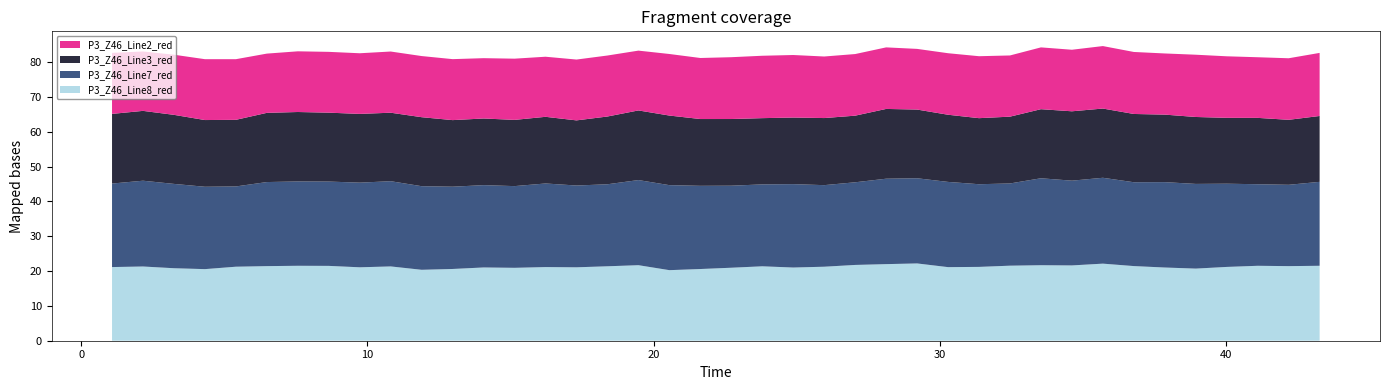

Reading left to right, extract all data points from this chart.

P3_Z46_Line2_red: 1.08177=17.5	2.16354=17.0	3.24531=17.3	4.32708=17.5	5.40885=17.4	6.49062=17.0	7.57239=17.4	8.65416=17.5	9.73593=17.4	10.8177=17.6	11.89947=17.5	12.98124=17.5	14.06301=17.3	15.14478=17.6	16.22655=17.2	17.30832=17.5	18.39009=17.5	19.47186=17.2	20.55363=17.7	21.6354=17.5	22.71717=17.7	23.79894=17.9	24.88071=18.0	25.96248=17.7	27.04425=17.7	28.12602=17.7	29.20779=17.4	30.28956=17.7	31.37133=17.8	32.4531=17.6	33.53487=17.7	34.61664=17.7	35.69841=17.9	36.78018=17.8	37.86195=17.6	38.94372=17.9	40.02549=17.7	41.10726=17.4	42.18903=17.7	43.2708=18.1
P3_Z46_Line3_red: 1.08177=20.0	2.16354=20.0	3.24531=19.8	4.32708=19.1	5.40885=19.1	6.49062=19.9	7.57239=19.9	8.65416=19.8	9.73593=19.7	10.8177=19.7	11.89947=19.8	12.98124=19.1	14.06301=19.1	15.14478=19.0	16.22655=19.1	17.30832=18.7	18.39009=19.5	19.47186=20.0	20.55363=20.0	21.6354=19.2	22.71717=19.1	23.79894=19.0	24.88071=19.1	25.96248=19.3	27.04425=19.1	28.12602=20.0	29.20779=19.7	30.28956=19.3	31.37133=19.0	32.4531=19.2	33.53487=19.8	34.61664=19.9	35.69841=19.9	36.78018=19.6	37.86195=19.4	38.94372=19.2	40.02549=18.9	41.10726=19.0	42.18903=18.7	43.2708=18.9
P3_Z46_Line7_red: 1.08177=24.0	2.16354=24.6	3.24531=24.2	4.32708=23.6	5.40885=23.0	6.49062=24.1	7.57239=24.2	8.65416=24.2	9.73593=24.3	10.8177=24.5	11.89947=24.0	12.98124=23.6	14.06301=23.6	15.14478=23.5	16.22655=24.0	17.30832=23.5	18.39009=23.5	19.47186=24.4	20.55363=24.4	21.6354=23.9	22.71717=23.5	23.79894=23.5	24.88071=23.9	25.96248=23.4	27.04425=23.7	28.12602=24.5	29.20779=24.4	30.28956=24.5	31.37133=23.7	32.4531=23.6	33.53487=25.0	34.61664=24.3	35.69841=24.6	36.78018=24.1	37.86195=24.5	38.94372=24.3	40.02549=23.9	41.10726=23.4	42.18903=23.3	43.2708=24.1
P3_Z46_Line8_red: 1.08177=21.1	2.16354=21.3	3.24531=20.8	4.32708=20.6	5.40885=21.2	6.49062=21.4	7.57239=21.5	8.65416=21.5	9.73593=21.1	10.8177=21.3	11.89947=20.4	12.98124=20.6	14.06301=21.0	15.14478=20.9	16.22655=21.1	17.30832=21.1	18.39009=21.4	19.47186=21.7	20.55363=20.3	21.6354=20.6	22.71717=21.0	23.79894=21.4	24.88071=21.0	25.96248=21.2	27.04425=21.8	28.12602=22.0	29.20779=22.2	30.28956=21.1	31.37133=21.2	32.4531=21.5	33.53487=21.7	34.61664=21.6	35.69841=22.1	36.78018=21.4	37.86195=21.0	38.94372=20.7	40.02549=21.2	41.10726=21.5	42.18903=21.4	43.2708=21.5